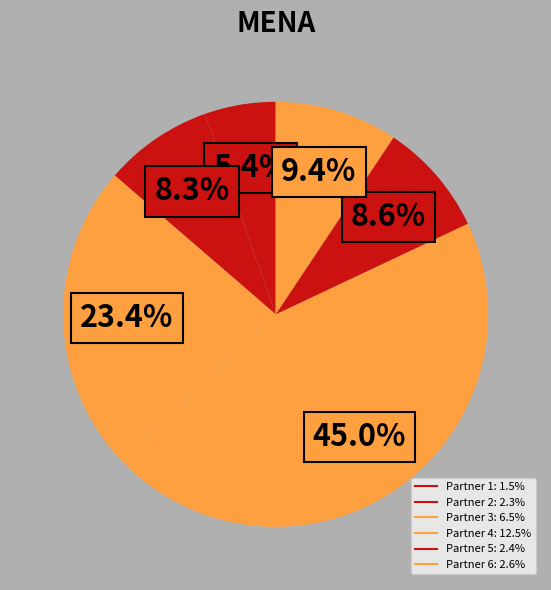

What is the smallest slice in the pie chart?

1